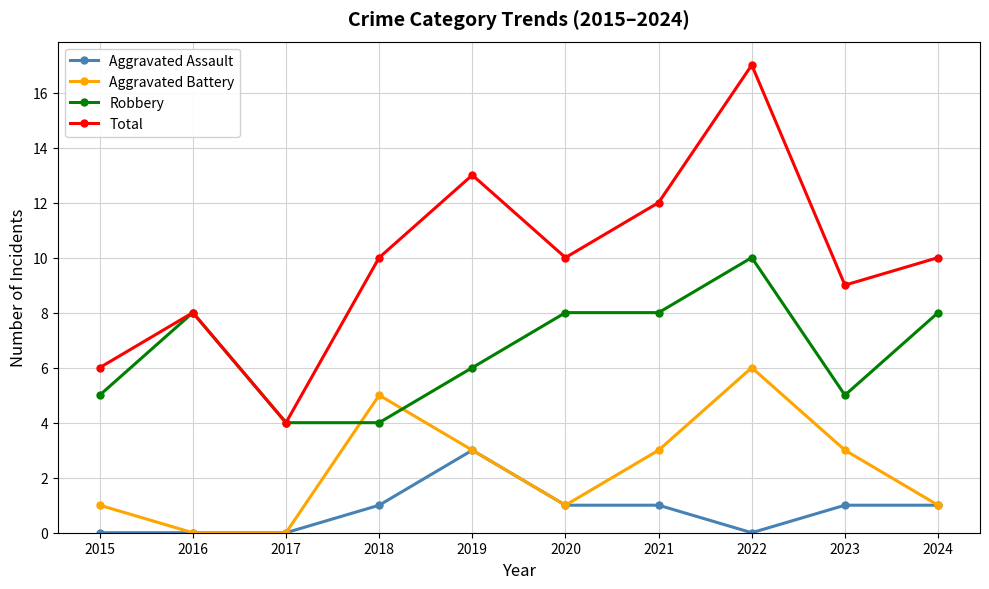

At which category does Robbery reach its first local peak?

2016